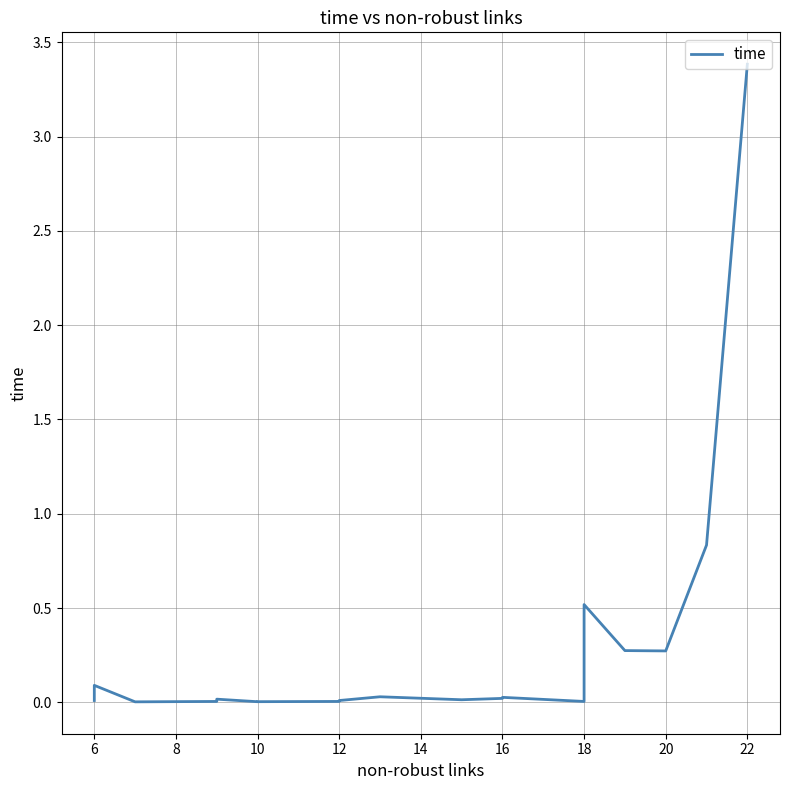

Reading left to right, extract all data points from this chart.

0.0	0.1	0.0	0.0	0.0	0.0	0.0	0.0	0.0	0.0	0.0	0.0	0.0	0.0	0.5	0.5	0.3	0.3	0.8	3.4